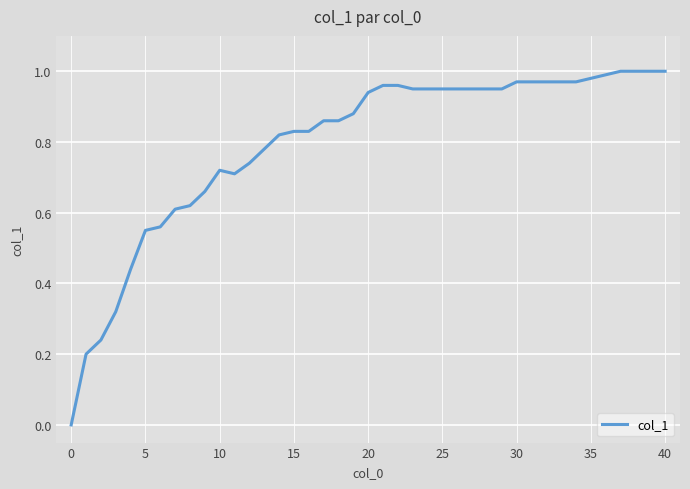

True or false: the data shows 1.6 at 30.

False